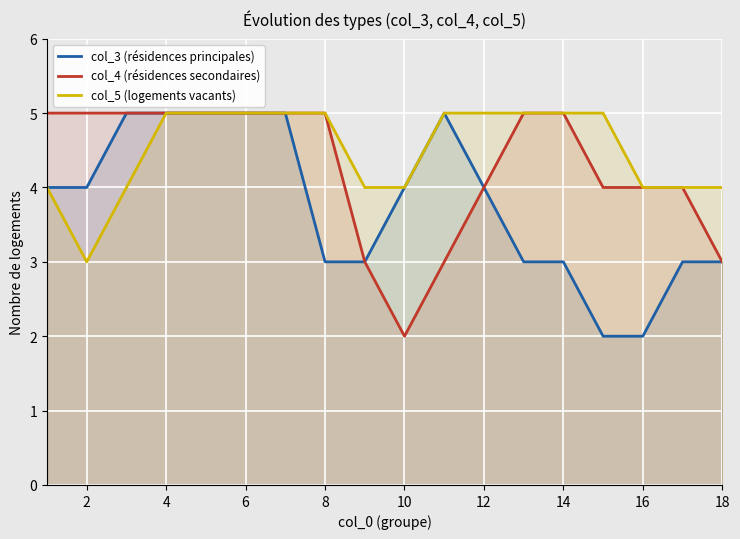

Is it true that col_5 (logements vacants) equals 3 at 4?

False